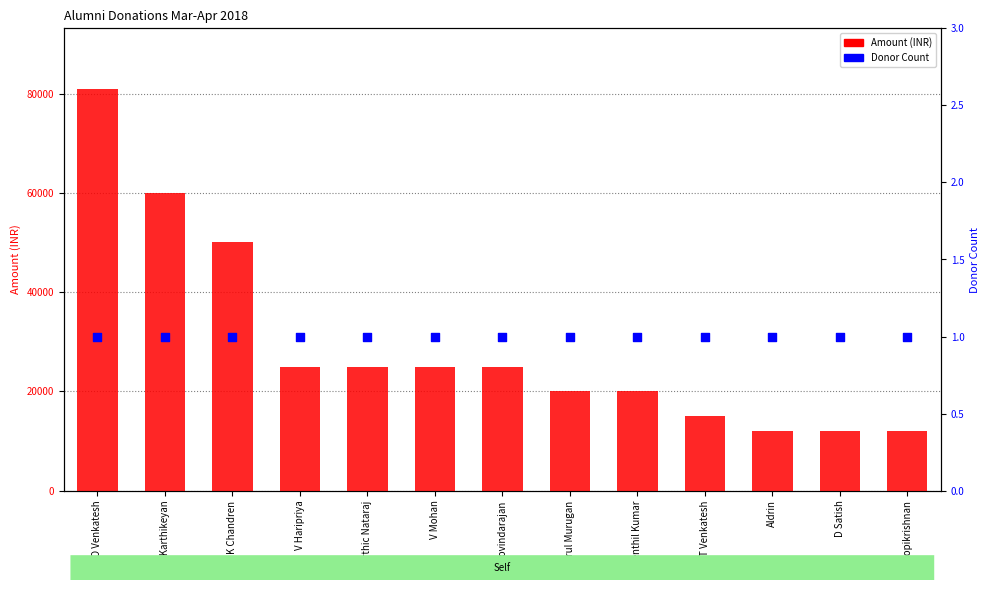

At which category is the sum across all series the highest?

S O Venkatesh